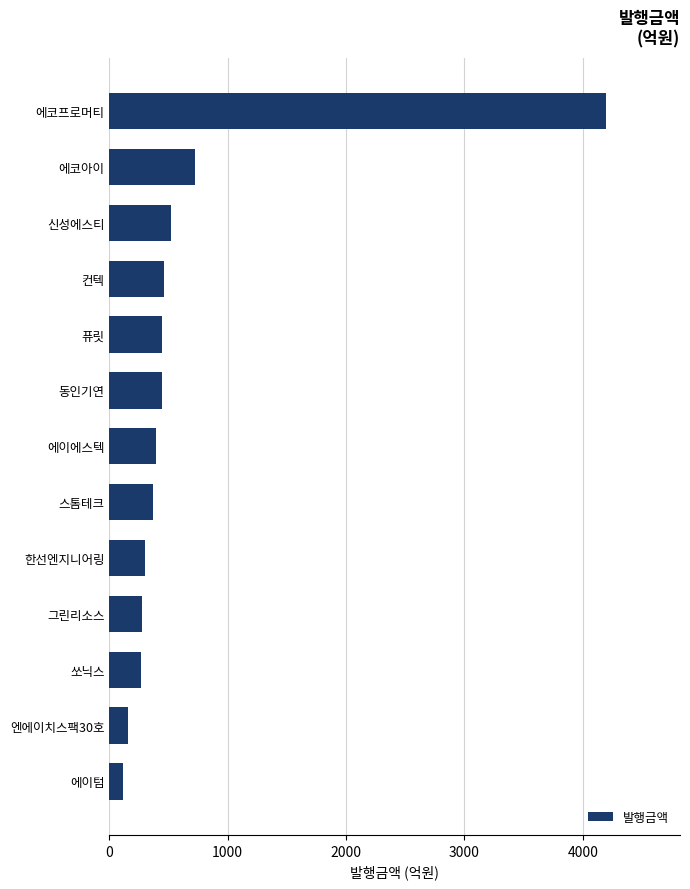

What is the smallest value displayed?

117.0